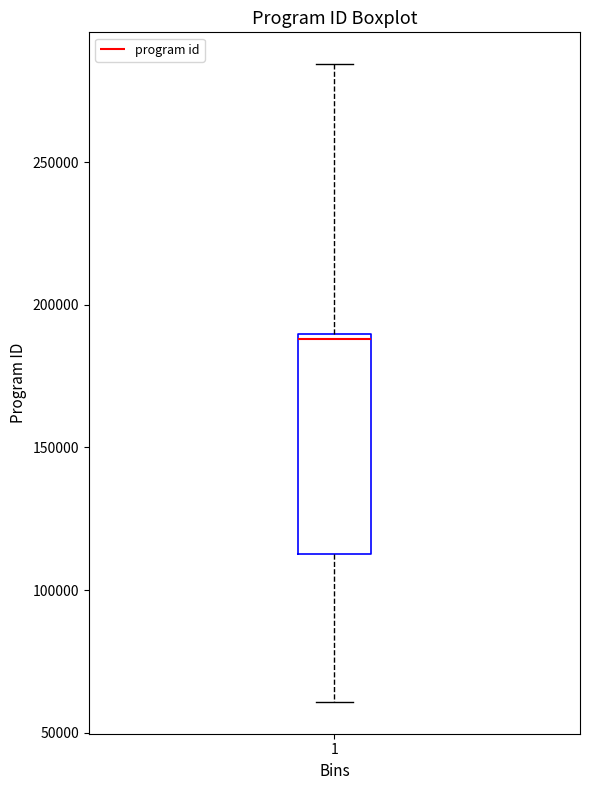

Where is the lower edge of the box at x = 1 on the y-axis? The values are not printed on the chart, so give them approximately, as read against the axis.

115000